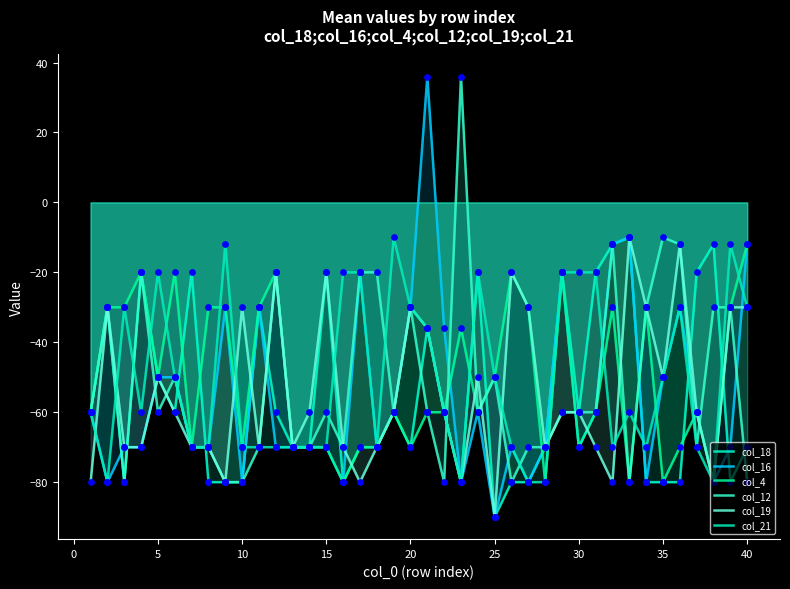

What is the total value across all series at 35?

-320